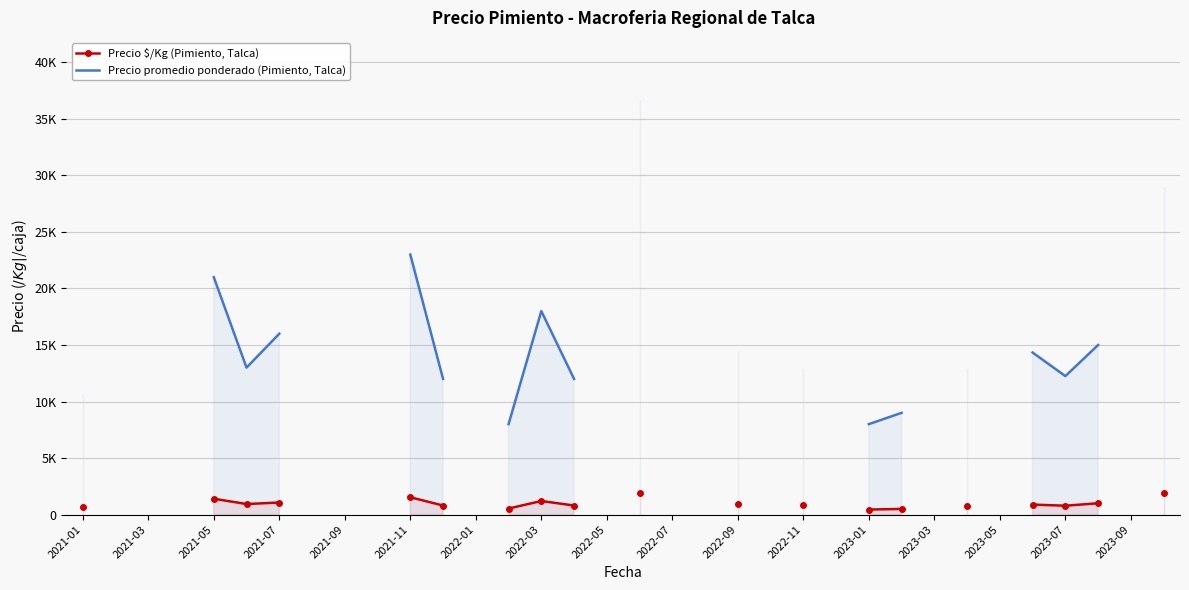

True or false: Precio promedio ponderado (Pimiento, Talca) and Precio $/Kg (Pimiento, Talca) intersect in this chart.

False